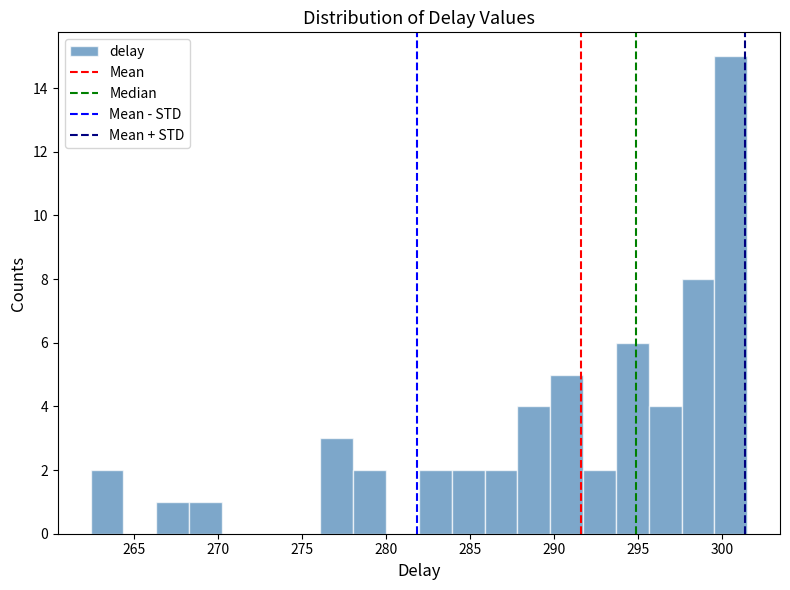

Read against the x-axis, roughly where is the centre of the tallest bar?

300.5